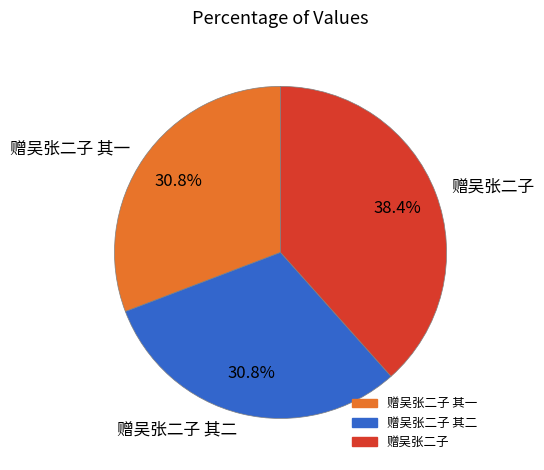

What is the total percentage of 赠吴张二子 其一 and 赠吴张二子?

69.2%